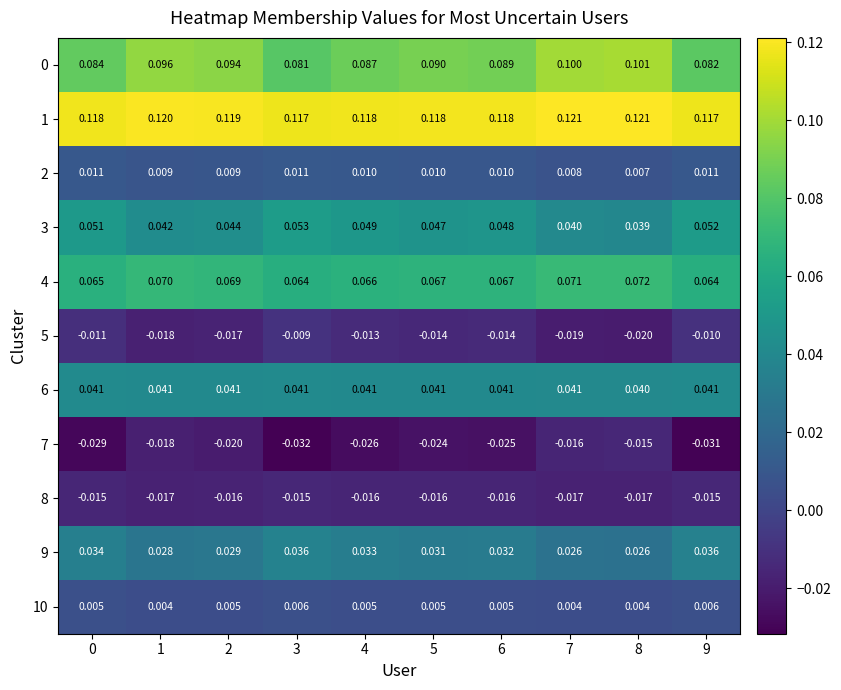

Reading right to left, list all the values displayed in this chart.

0: 9=0.1	8=0.1	7=0.1	6=0.1	5=0.1	4=0.1	3=0.1	2=0.1	1=0.1	0=0.1
1: 9=0.1	8=0.1	7=0.1	6=0.1	5=0.1	4=0.1	3=0.1	2=0.1	1=0.1	0=0.1
2: 9=0.0	8=0.0	7=0.0	6=0.0	5=0.0	4=0.0	3=0.0	2=0.0	1=0.0	0=0.0
3: 9=0.1	8=0.0	7=0.0	6=0.0	5=0.0	4=0.0	3=0.1	2=0.0	1=0.0	0=0.1
4: 9=0.1	8=0.1	7=0.1	6=0.1	5=0.1	4=0.1	3=0.1	2=0.1	1=0.1	0=0.1
5: 9=-0.0	8=-0.0	7=-0.0	6=-0.0	5=-0.0	4=-0.0	3=-0.0	2=-0.0	1=-0.0	0=-0.0
6: 9=0.0	8=0.0	7=0.0	6=0.0	5=0.0	4=0.0	3=0.0	2=0.0	1=0.0	0=0.0
7: 9=-0.0	8=-0.0	7=-0.0	6=-0.0	5=-0.0	4=-0.0	3=-0.0	2=-0.0	1=-0.0	0=-0.0
8: 9=-0.0	8=-0.0	7=-0.0	6=-0.0	5=-0.0	4=-0.0	3=-0.0	2=-0.0	1=-0.0	0=-0.0
9: 9=0.0	8=0.0	7=0.0	6=0.0	5=0.0	4=0.0	3=0.0	2=0.0	1=0.0	0=0.0
10: 9=0.0	8=0.0	7=0.0	6=0.0	5=0.0	4=0.0	3=0.0	2=0.0	1=0.0	0=0.0